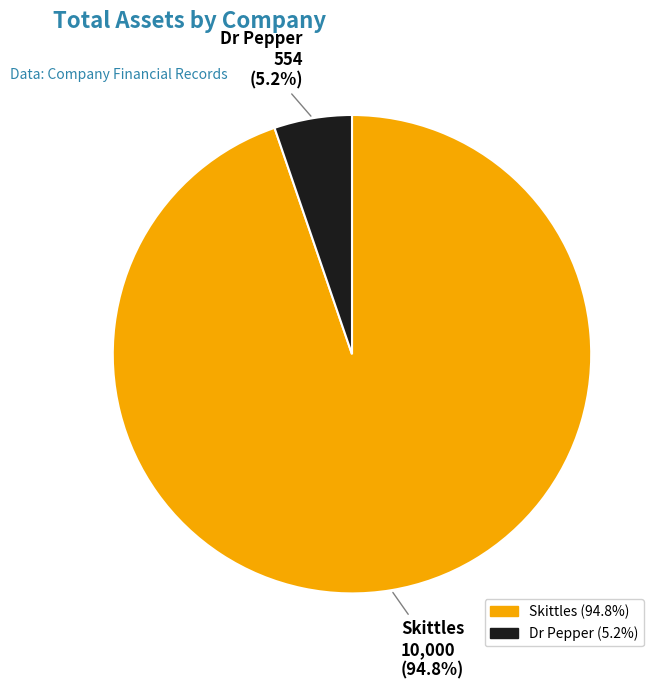

To the nearest percent, what is the difference between the Dr Pepper and Skittles slice percentages?

90%